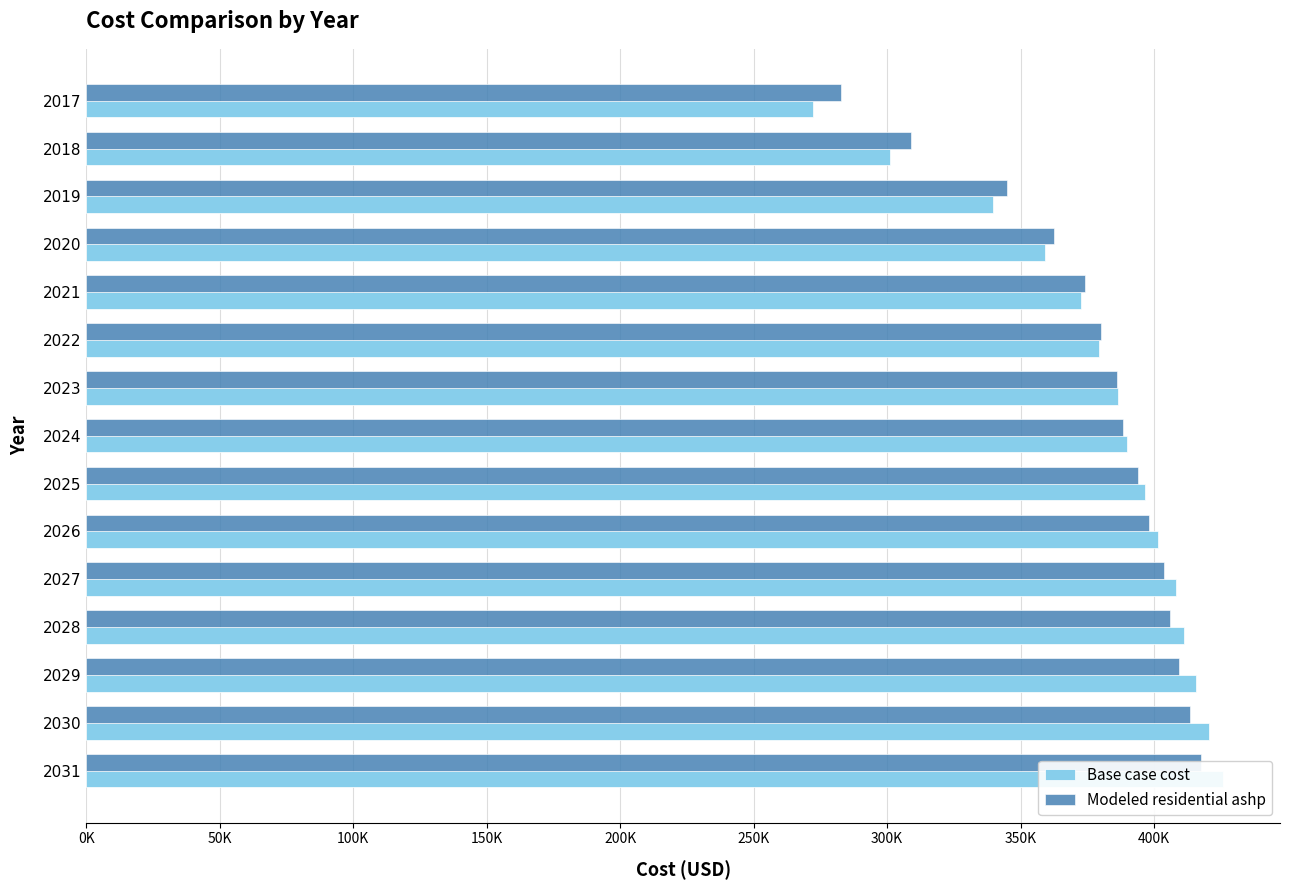

Read the Modeled residential ashp value at 2023.

385960.2